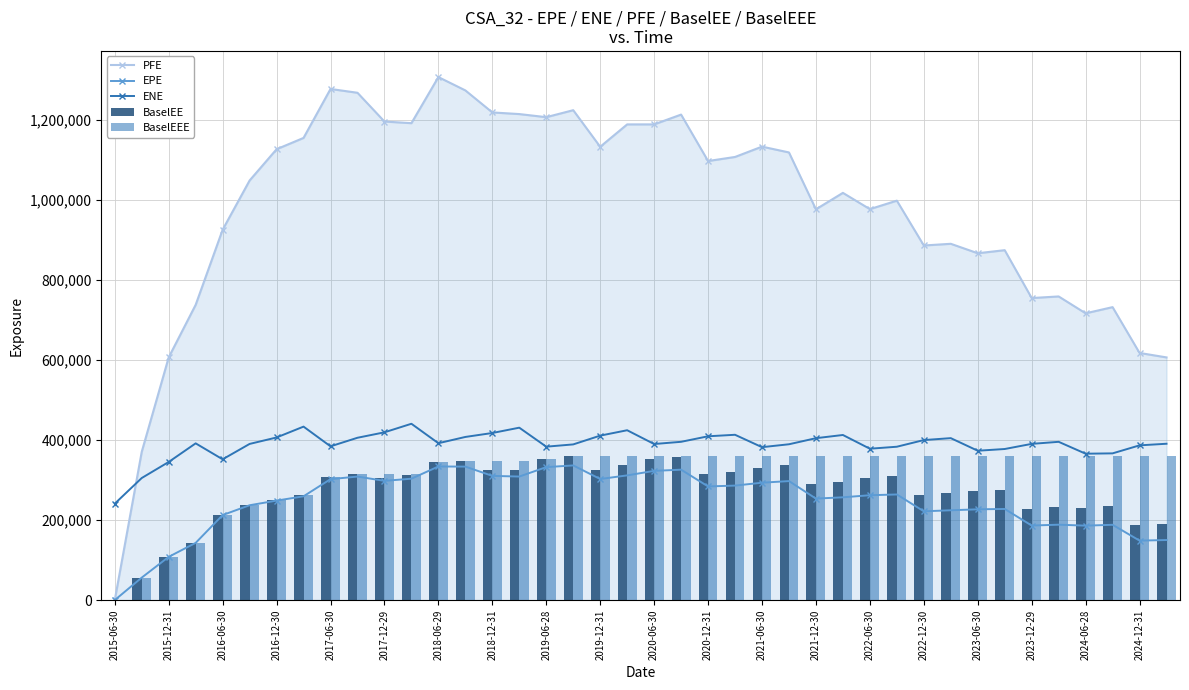

What is the sum of all PFE values?

39232817